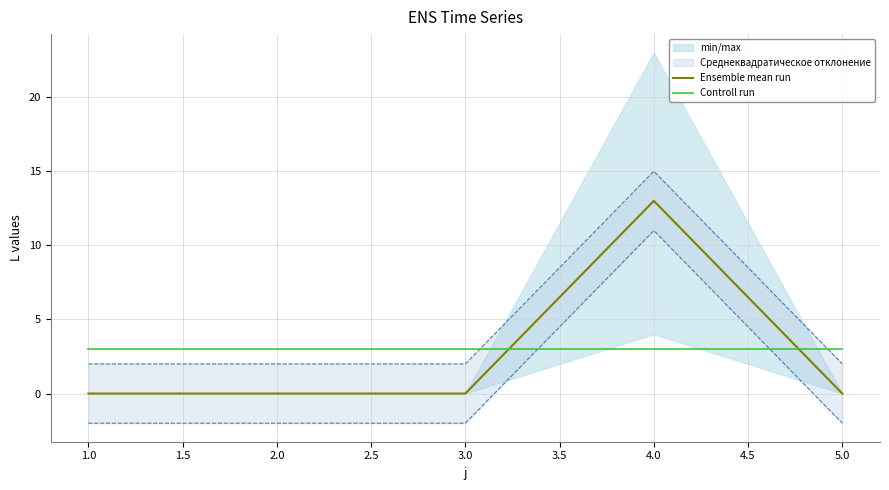

True or false: Ensemble mean run has a value of -6 at 1.0.

False